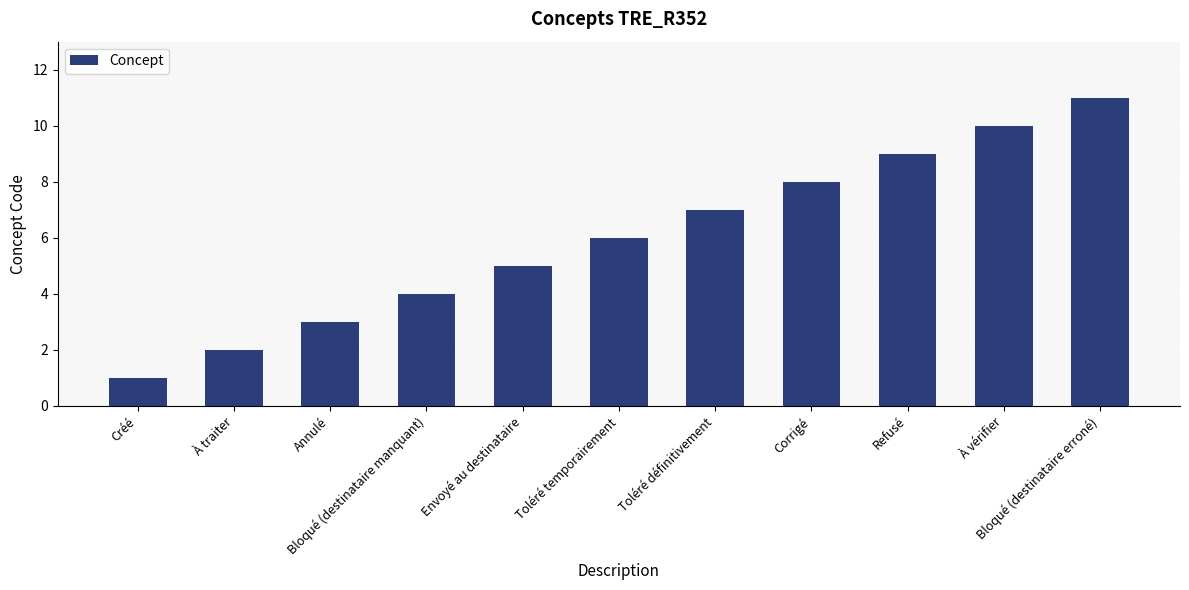

What is the smallest value displayed?

1